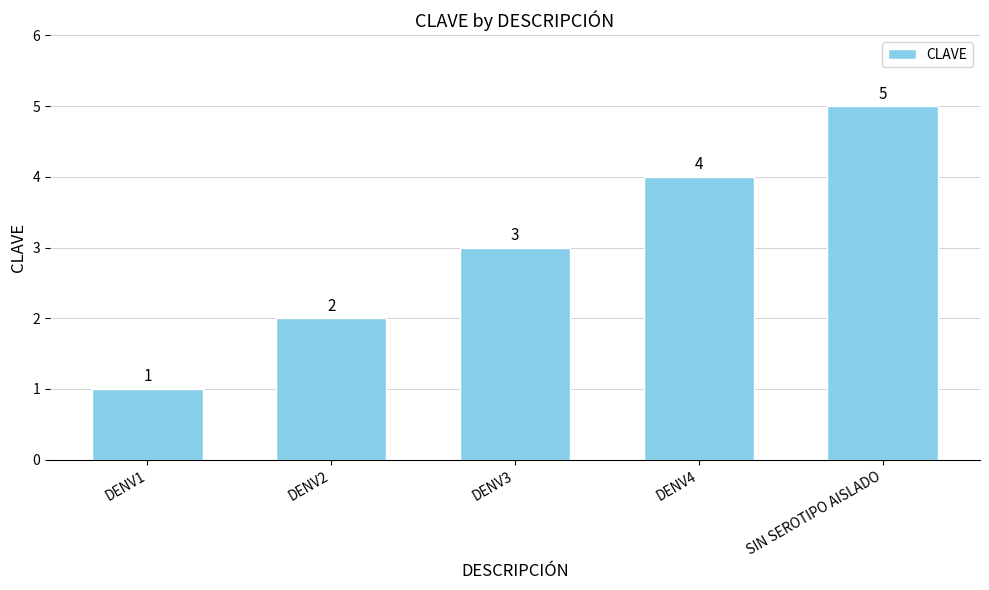

How many values are below 3?

2